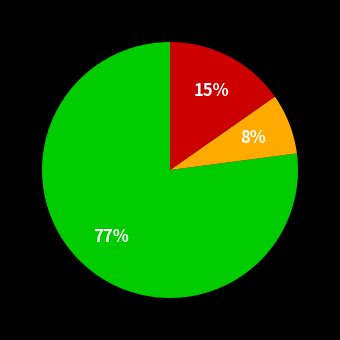

To the nearest percent, what is the average slice percentage?

33%